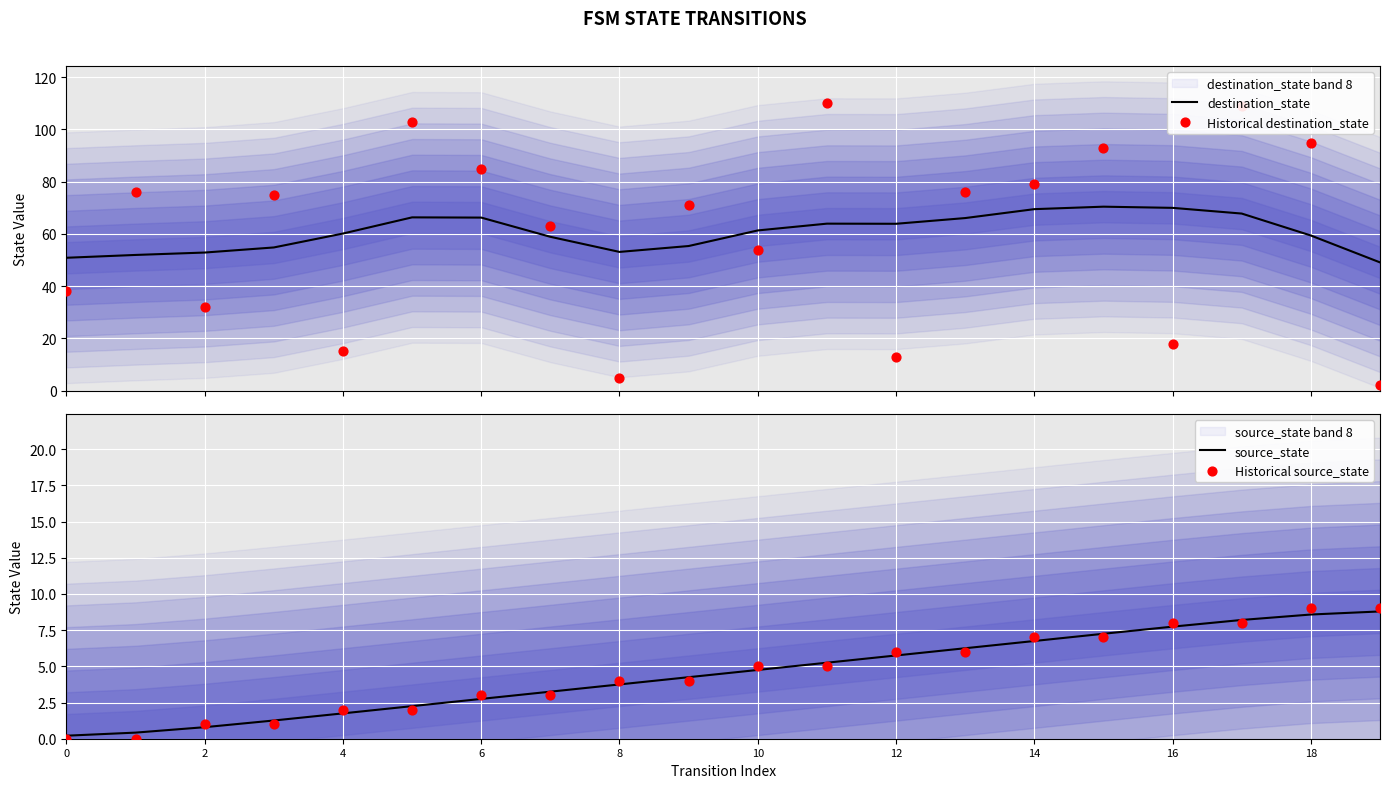

Which series has the widest spread of Y values?

Historical destination_state